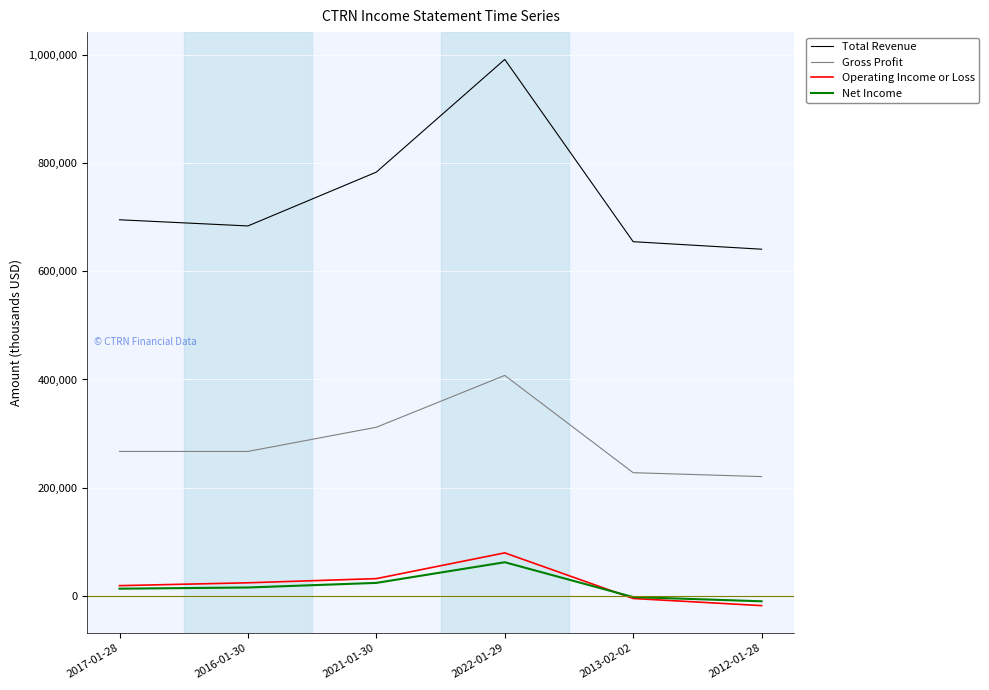

Count the number of categories in the chart.

6